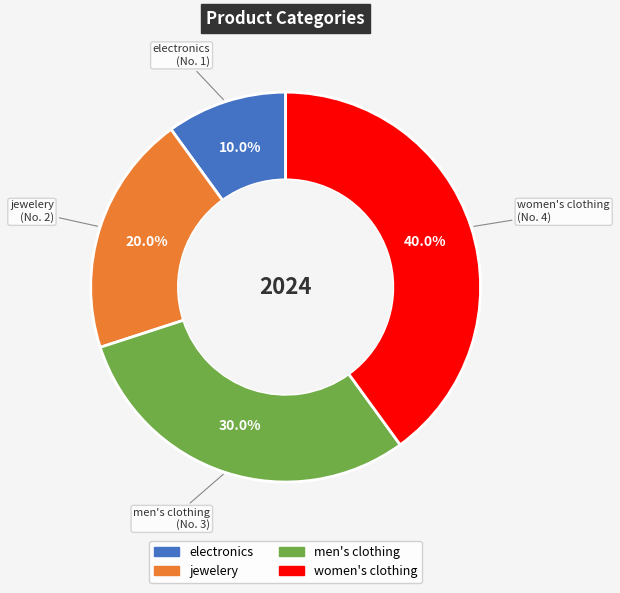

Which category has the smallest portion of the pie?

electronics